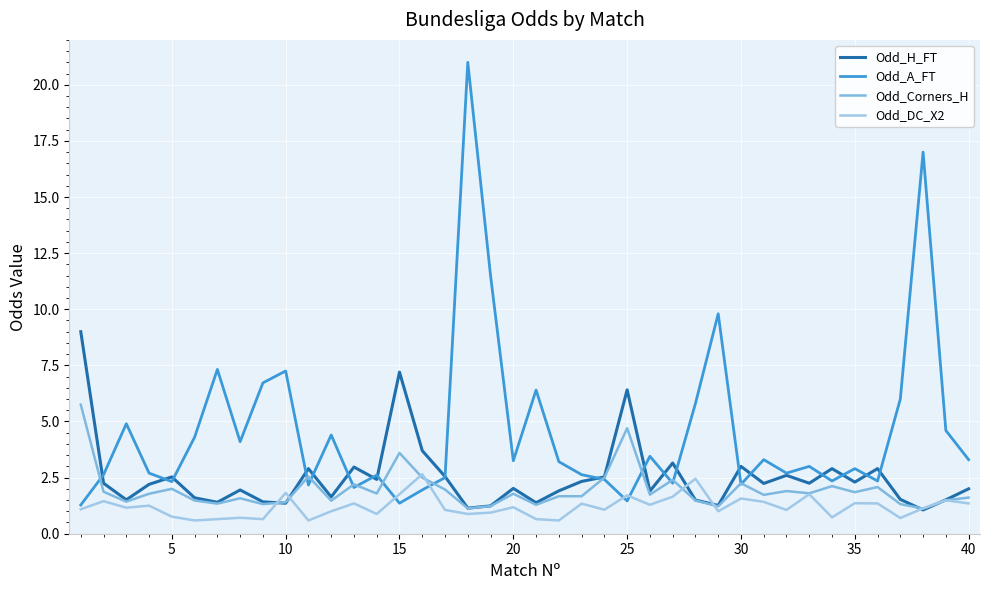

How many lines are shown in the chart?

4